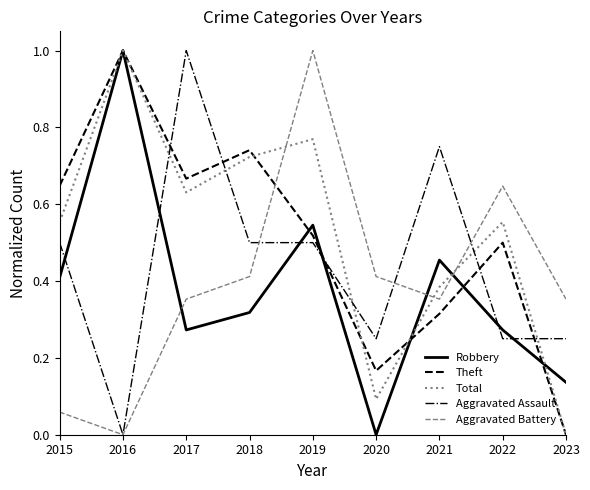

How many series are shown in this chart?

5